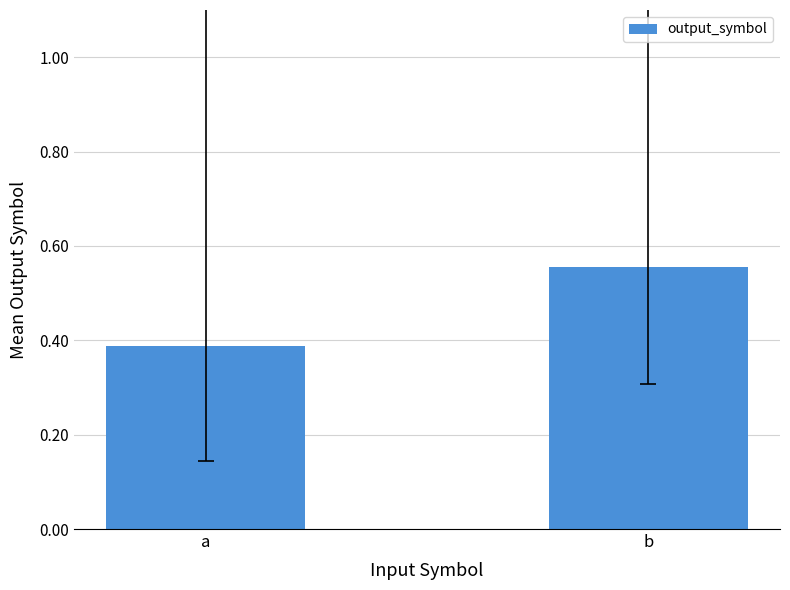

The value at b is 0.3. True or false?

False